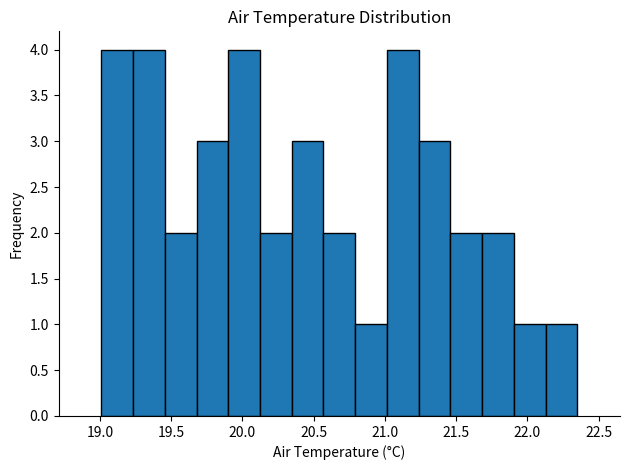

What is the height of the bar covering 19.45 to 19.70 on the x-axis? Neither the bar edges nor the heights are printed on the chart, so give them approximately, as read against the axes.

2